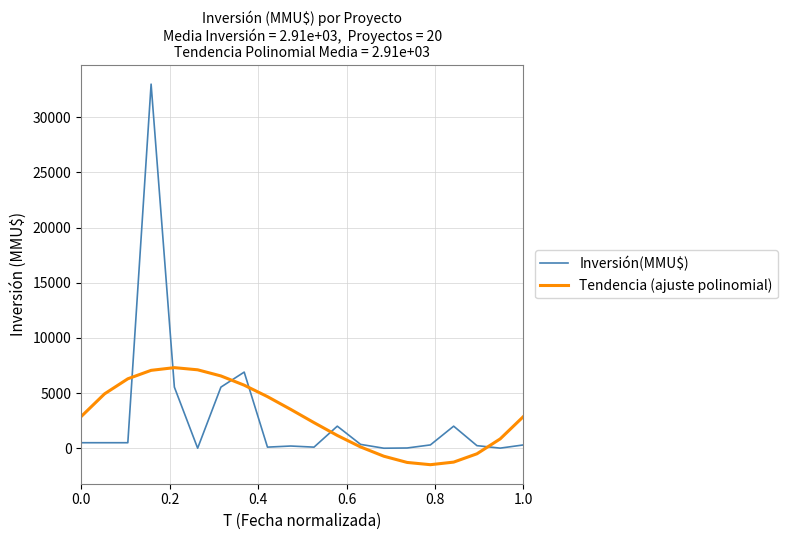

Which series has the largest range (max minus min)?

Inversión(MMU$)